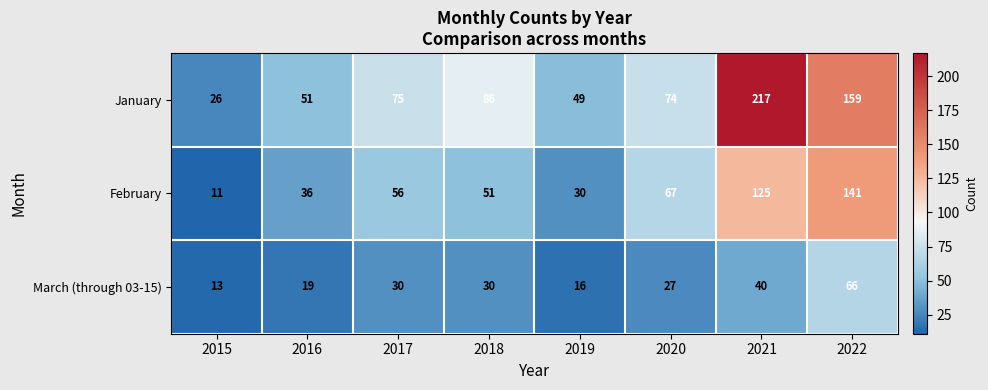

Which series has the largest total across all categories?

January